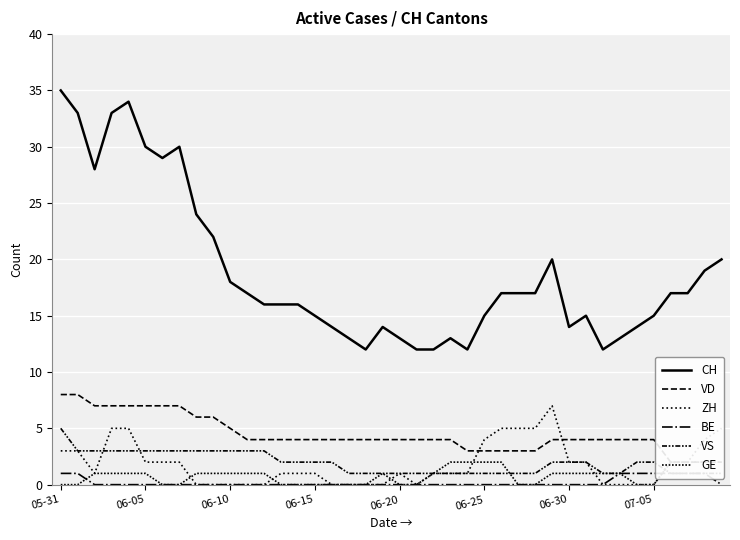

Which series changed the most between 8 and 18?

CH